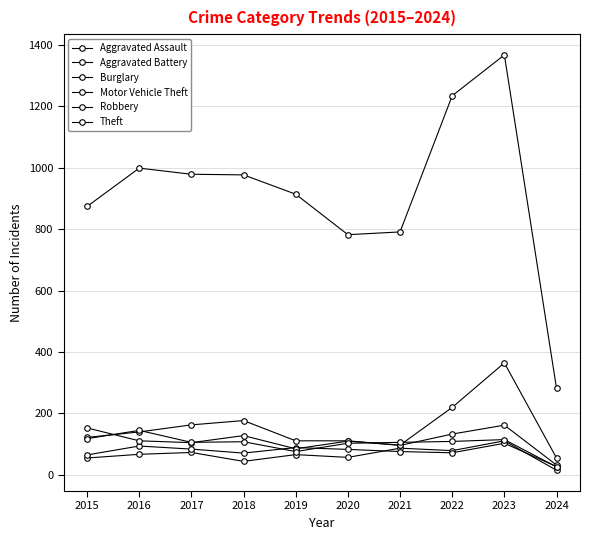

At which label does Theft reach its minimum?

2024